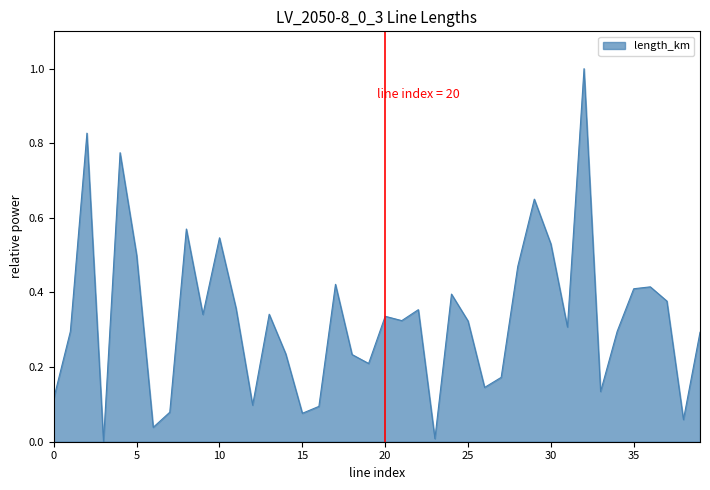

What is the greatest value displayed?

1.0